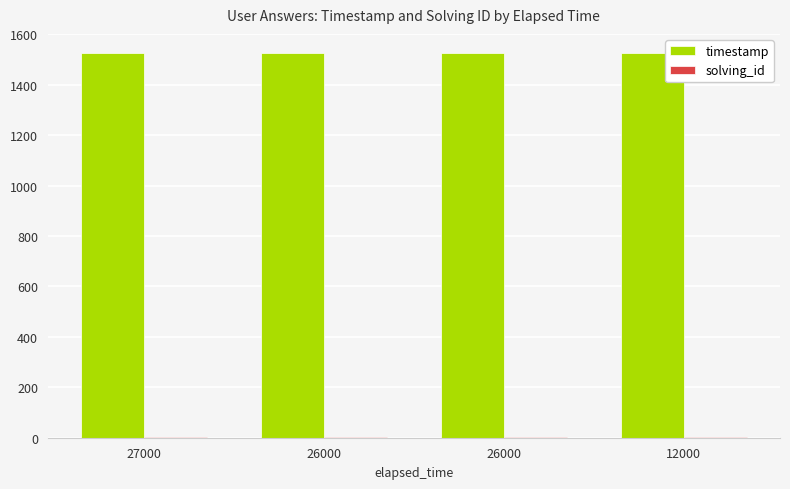

Are the bars grouped side by side (vs. stacked)?

Yes